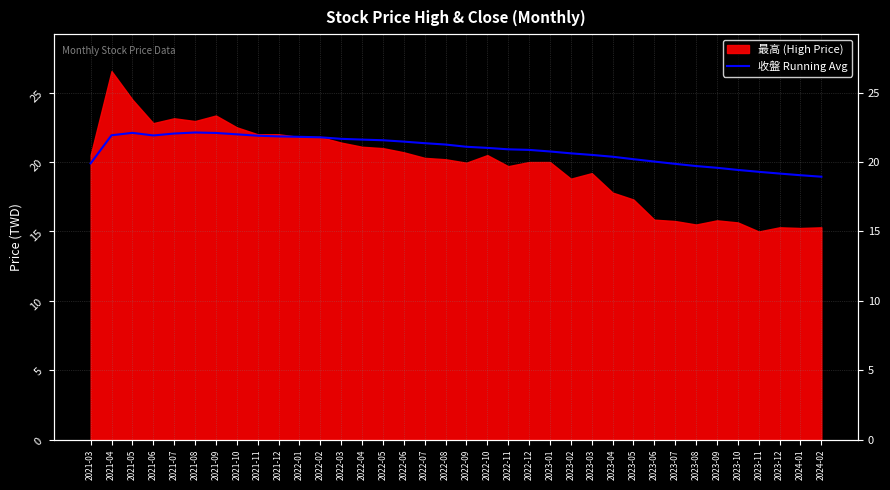

At which label does the data first exceed 21?

2021-04